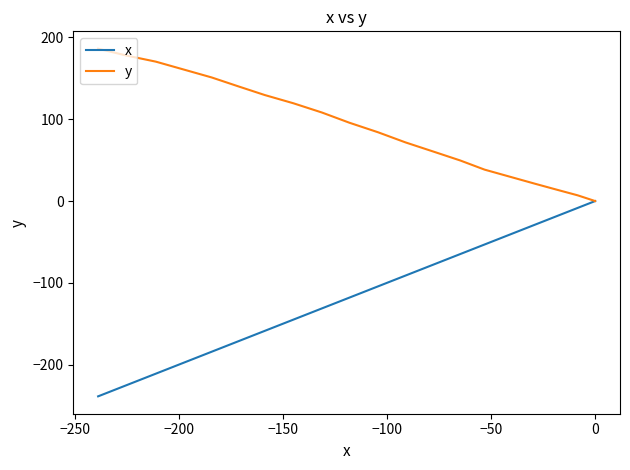

How many data points in y are above 95?

10